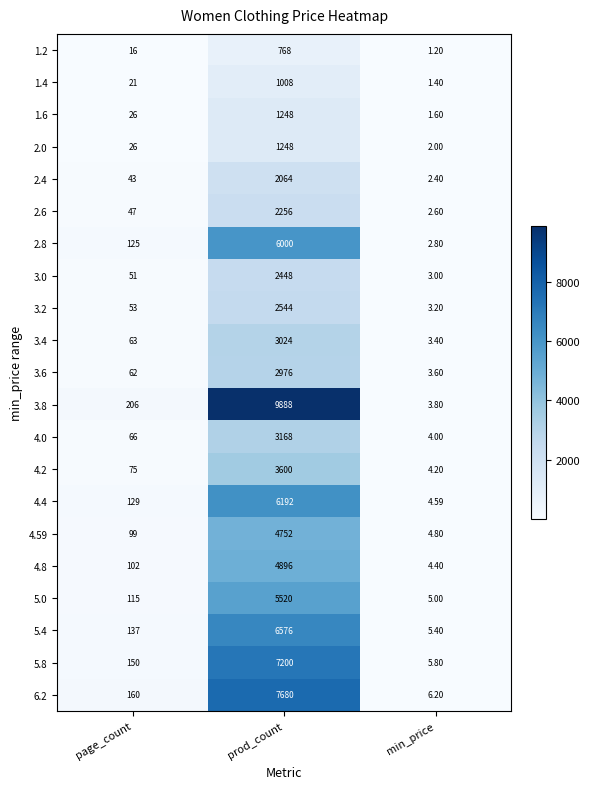

Where is 2.4 nearest to the value 1033?

page_count